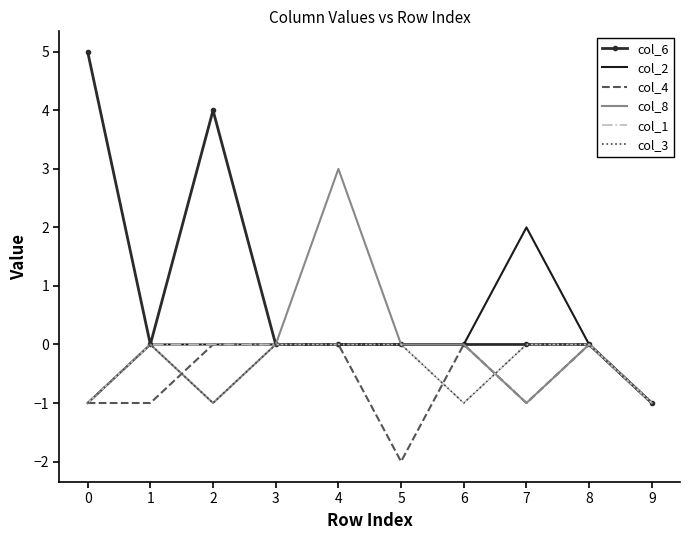

True or false: col_8 has a value of -1 at 0.

True